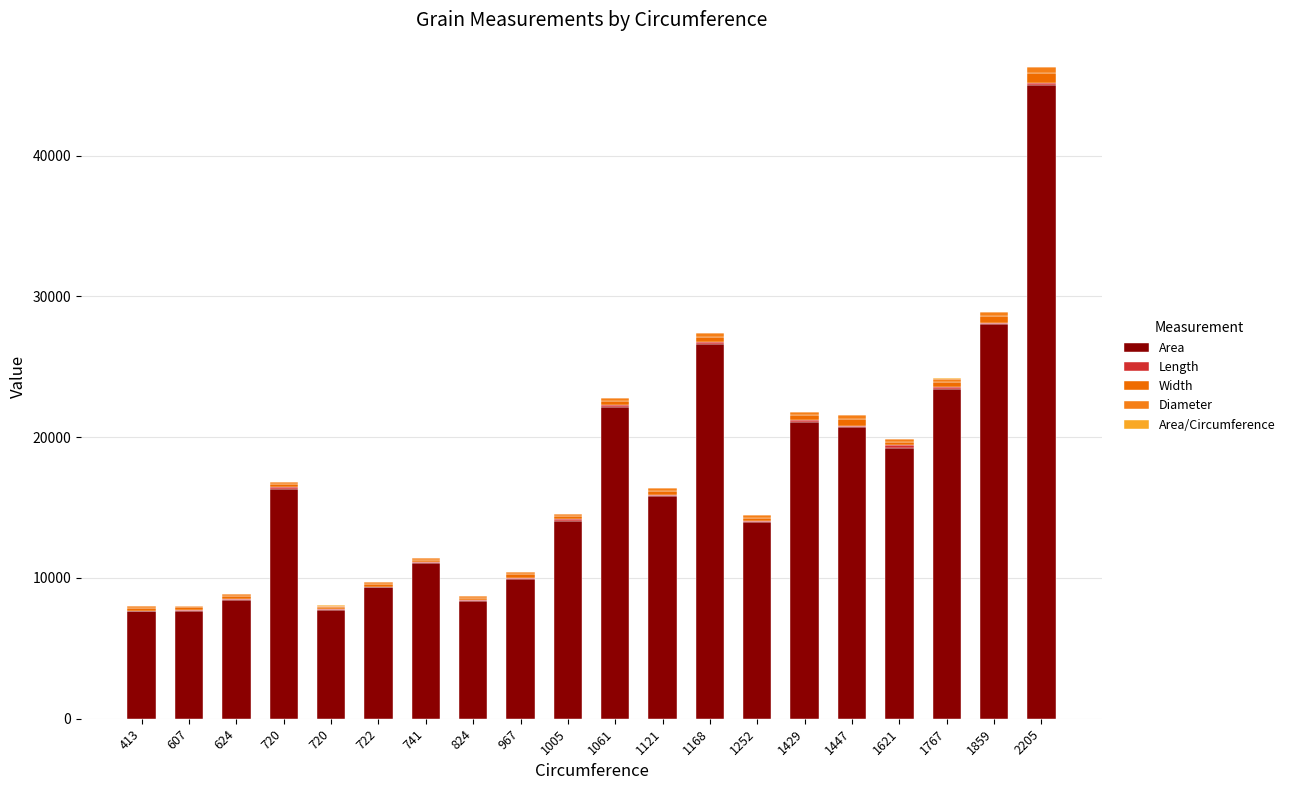

Are the bars horizontal?

No